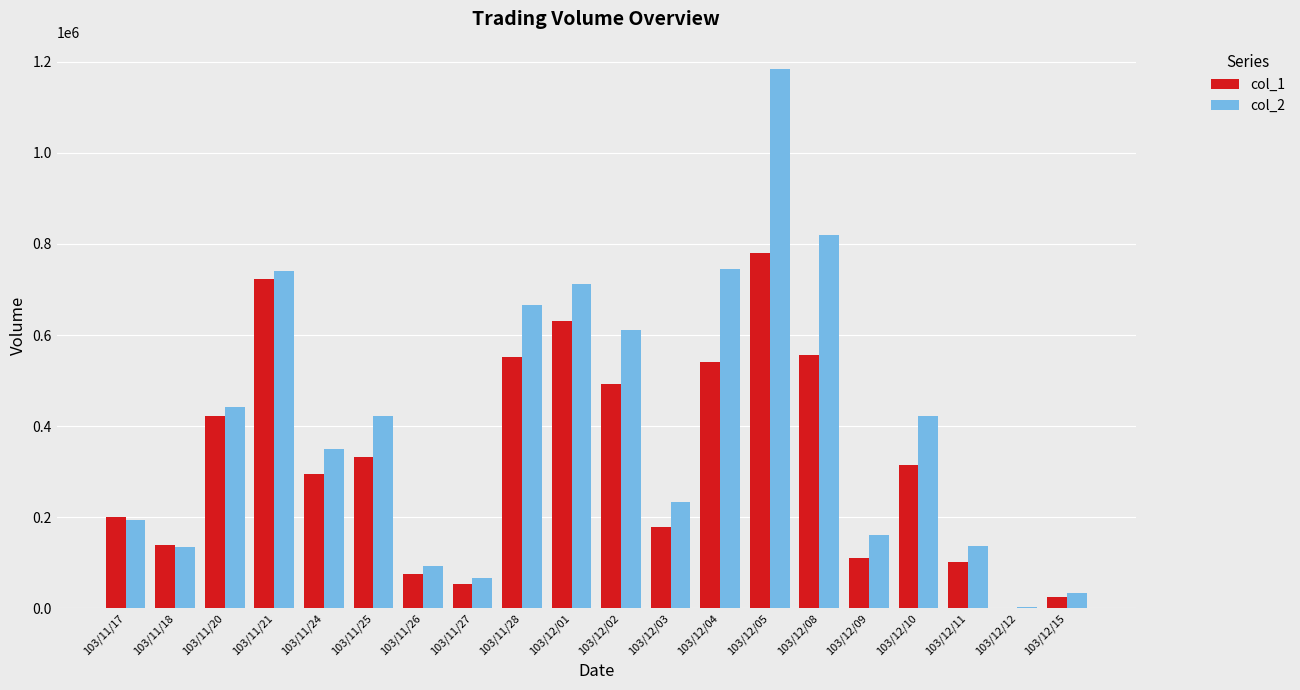

Which label corresponds to the largest value in the chart?

103/12/05